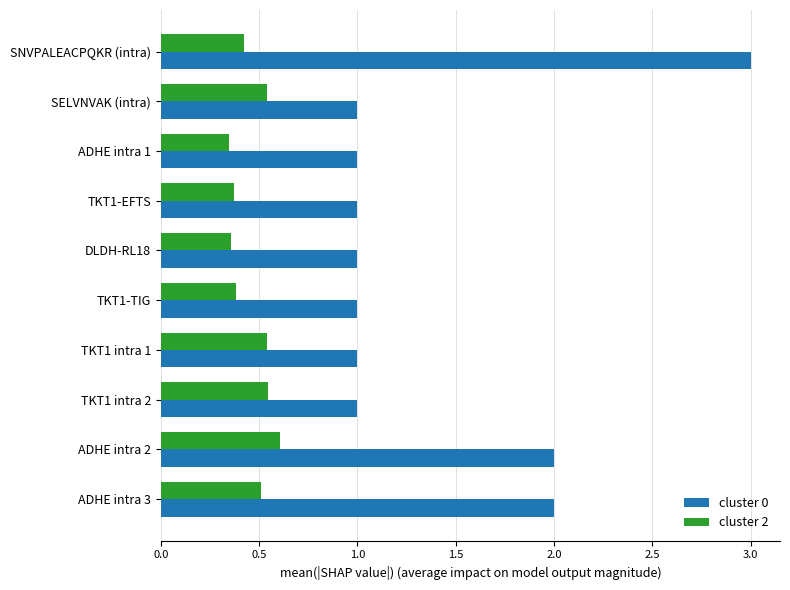

Which series has the largest total across all categories?

cluster 0